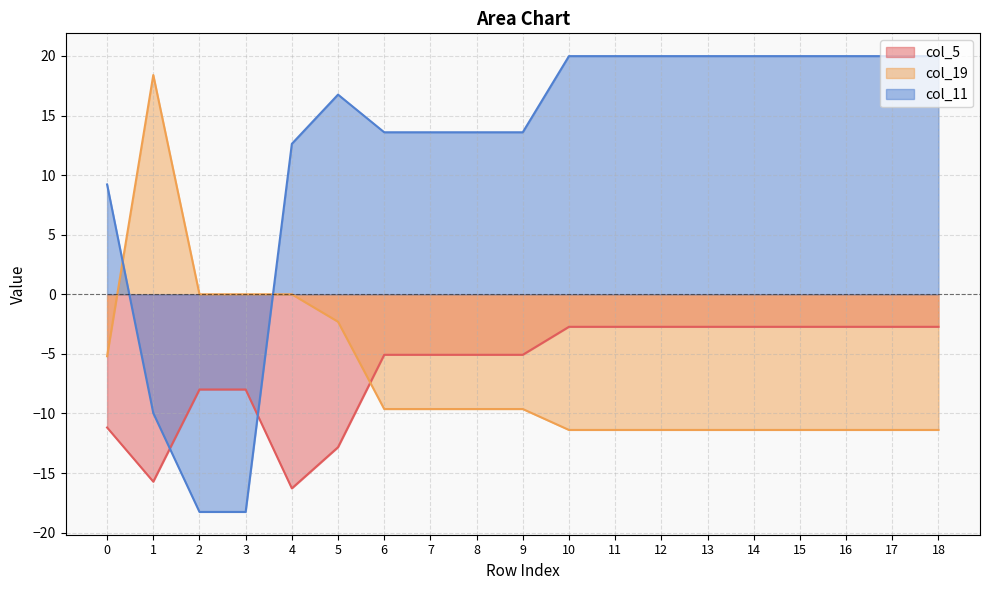

True or false: col_19 has more than 2 points higher than both neighbors.

False